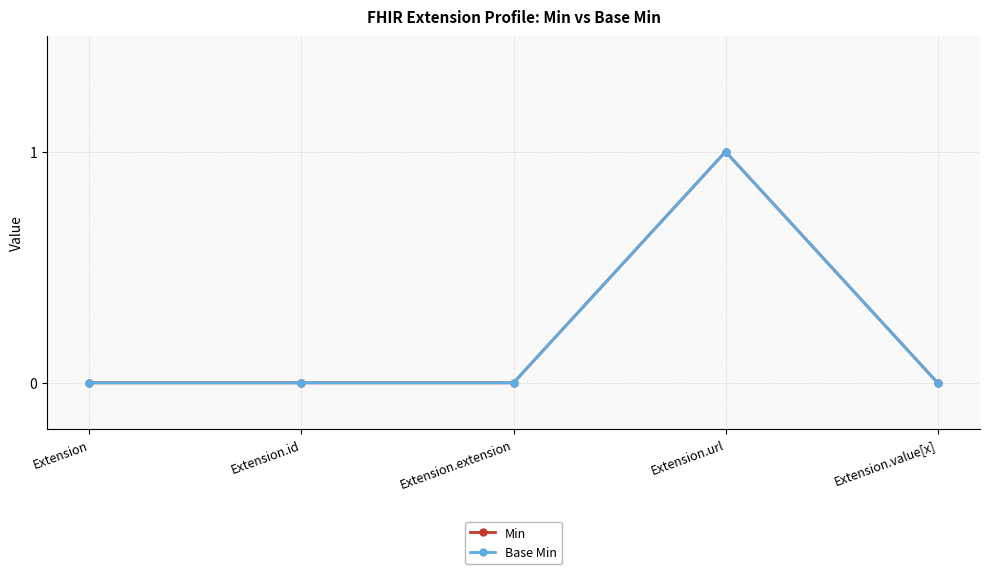

Is this an area chart (filled region under the line)?

No